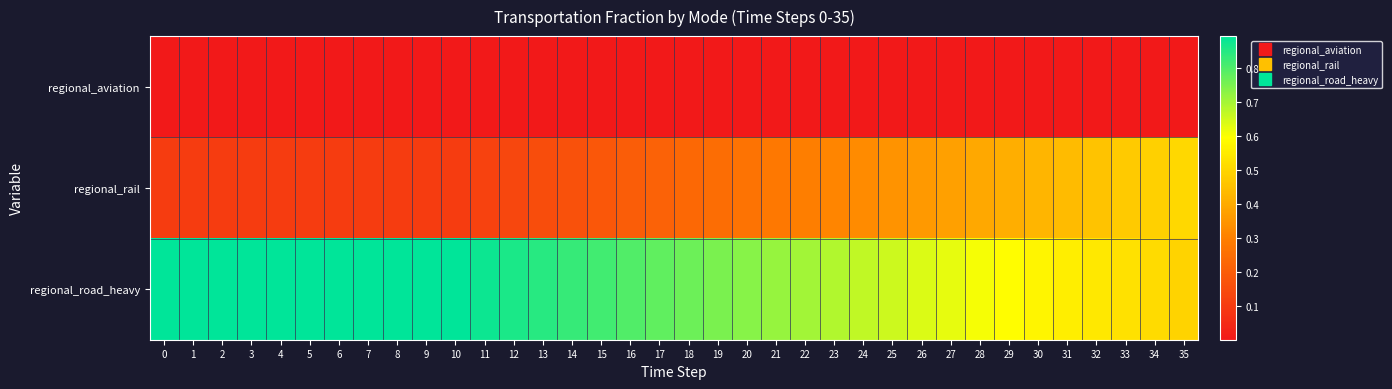

Rank the series by their maximum value, from lowest to highest.

regional_aviation, regional_rail, regional_road_heavy